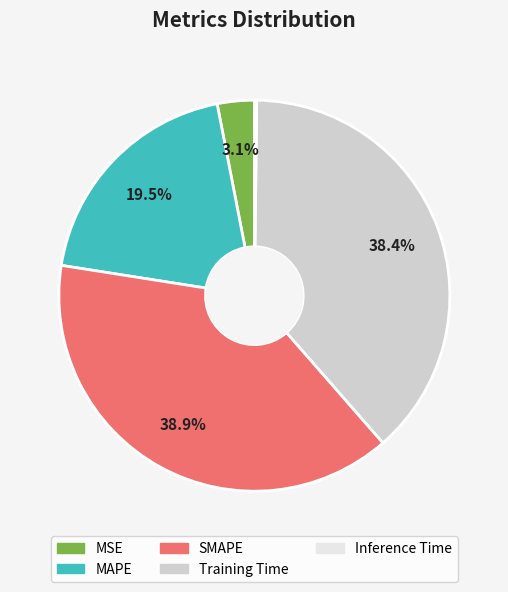

What percentage is the Training Time slice, to the nearest percent?

38%